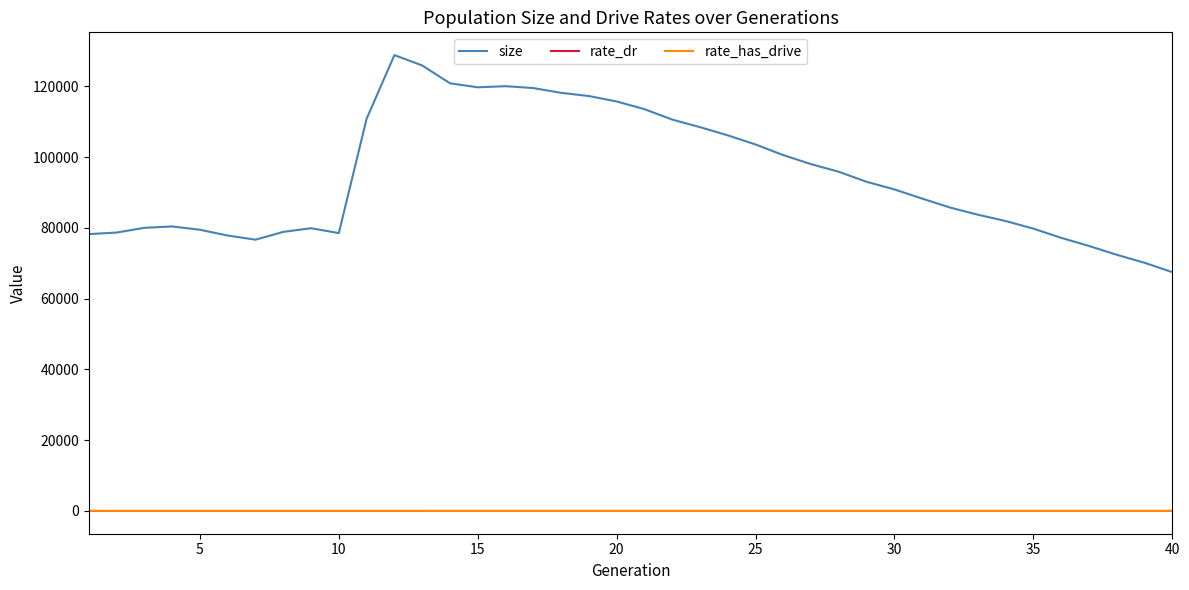

What is the lowest value of the size series?

67503.0